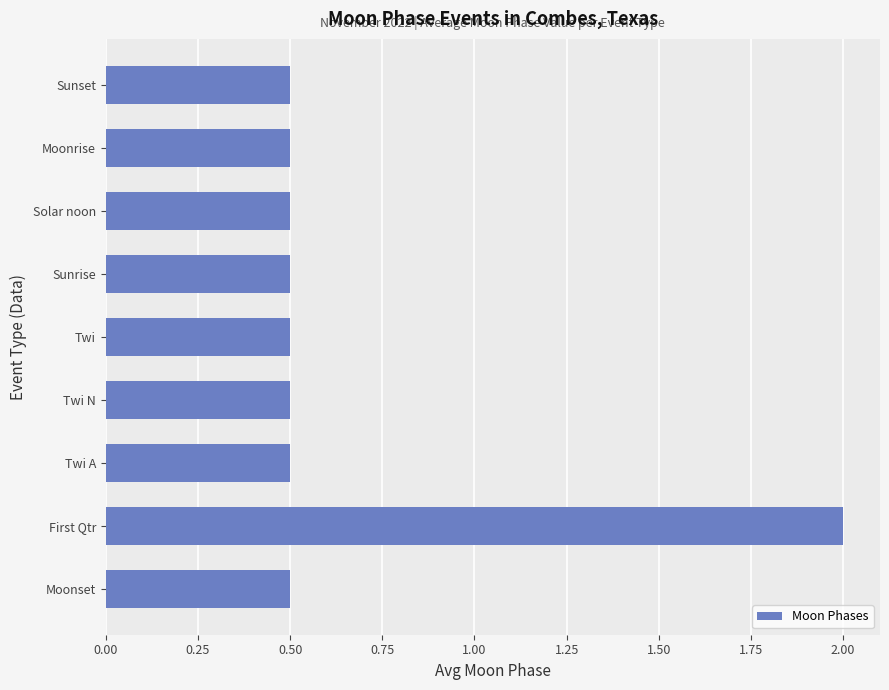

Are the bars horizontal?

Yes